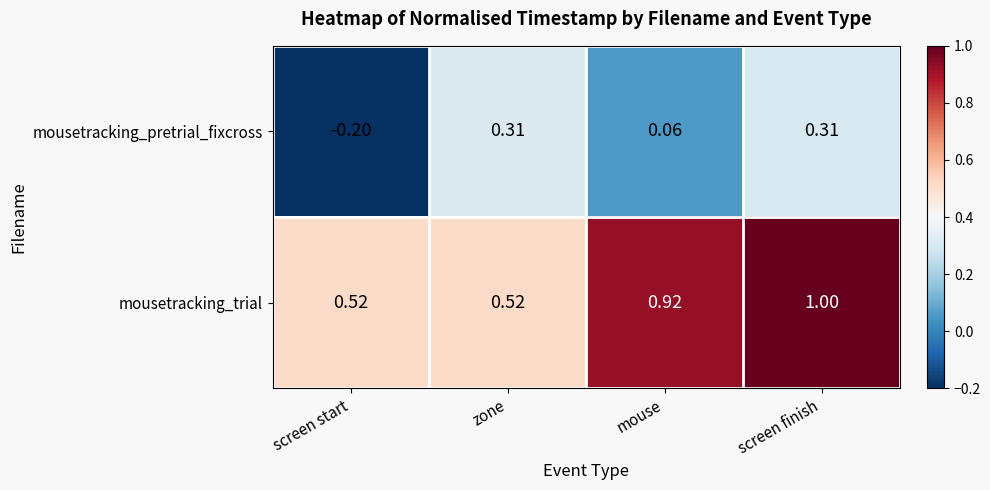

Count the number of categories in the chart.

4